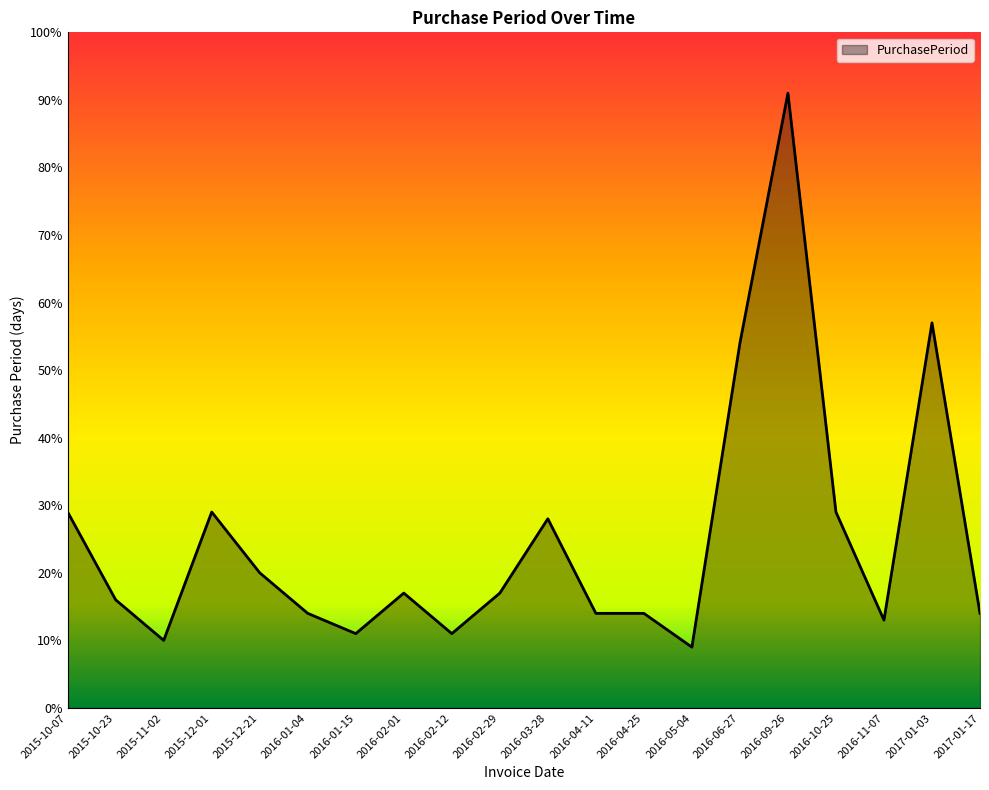

What is the difference between the maximum and minimum values?

82